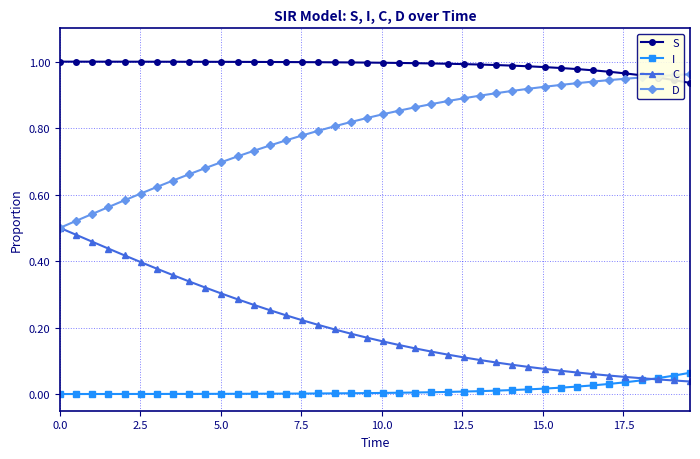

True or false: S and I cross at least once.

False